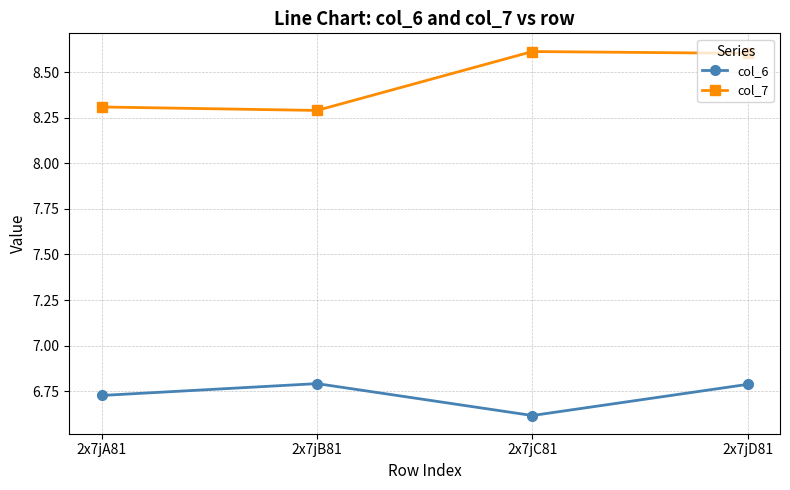

How many lines are shown in the chart?

2